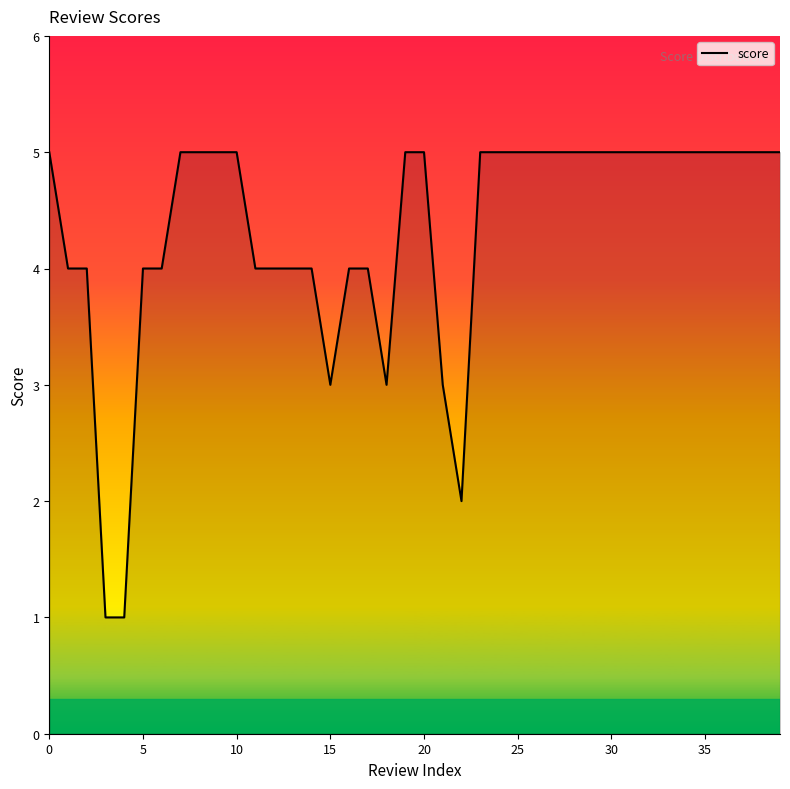

Reading right to left, extract all data points from this chart.

5	5	5	5	5	5	5	5	5	5	5	5	5	5	5	5	5	2	3	5	5	3	4	4	3	4	4	4	4	5	5	5	5	4	4	1	1	4	4	5